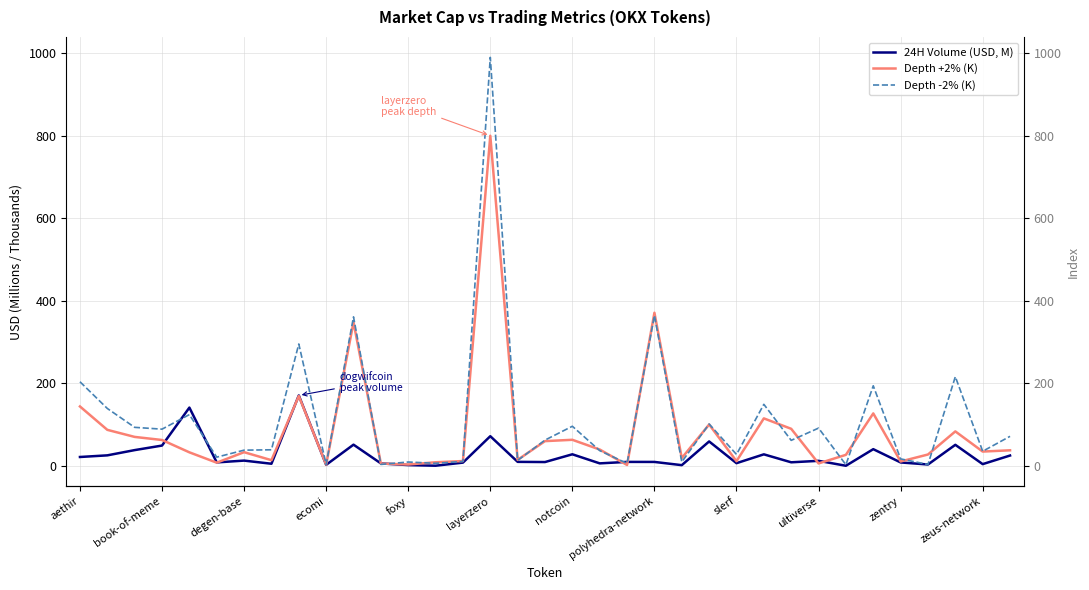

What is the minimum value for 24H Volume (USD, M)?

0.5